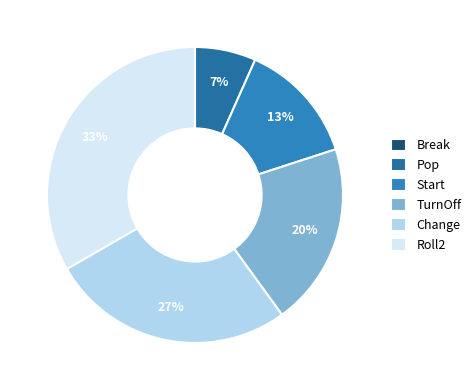

To the nearest percent, what percentage of the pie is Change?

27%